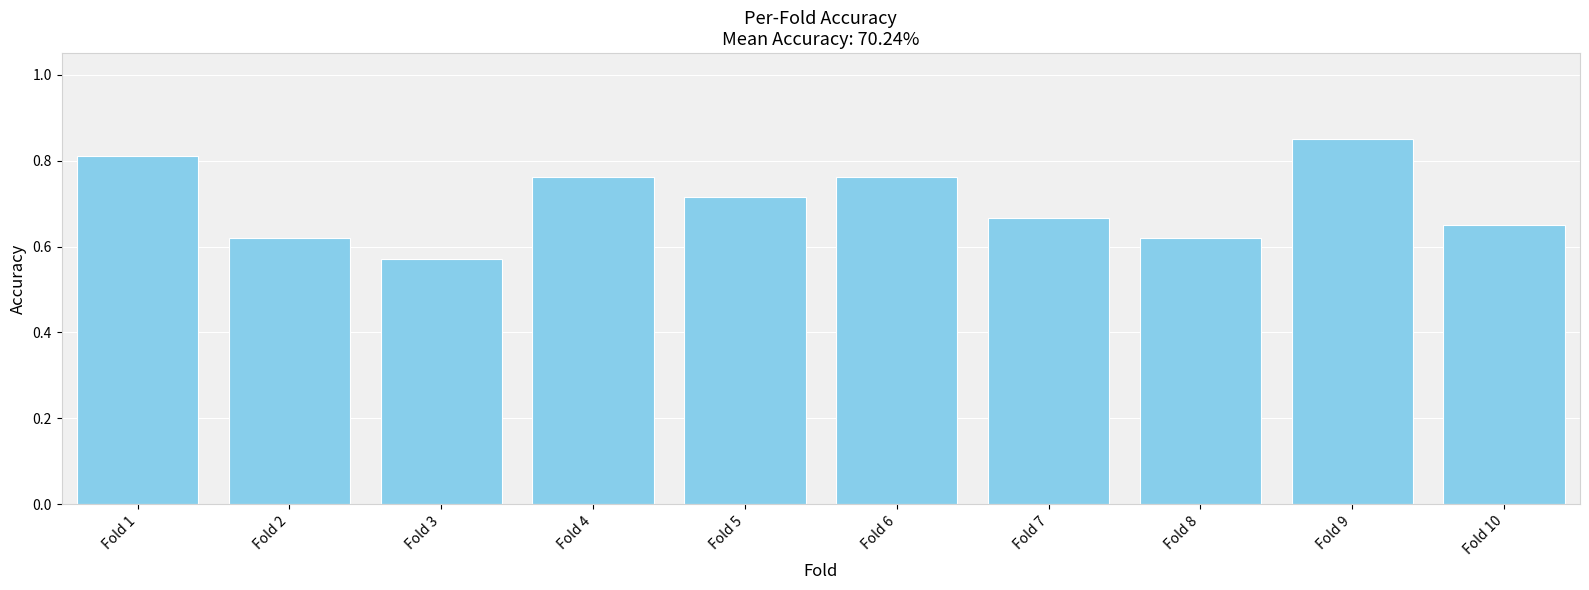

At which category does the chart reach its peak across all series?

Fold 9